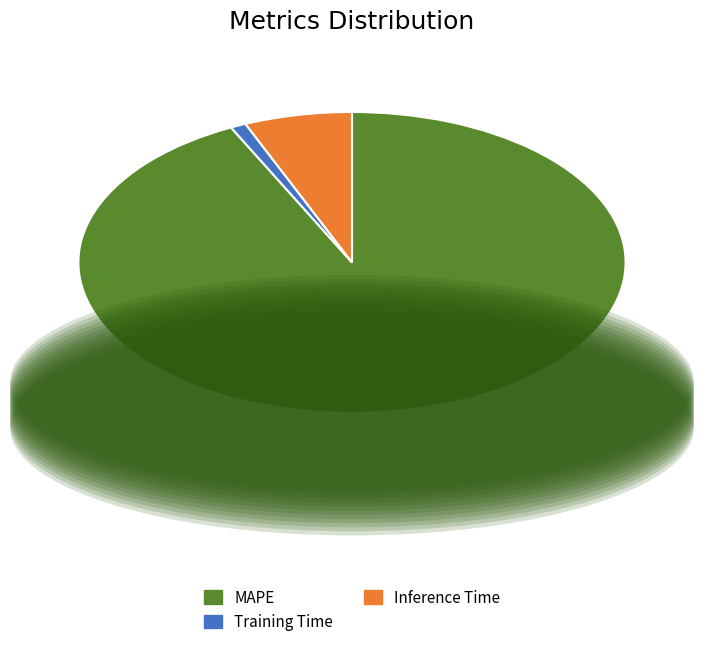

Rank the categories by value from lowest to highest.

Training Time, Inference Time, MAPE